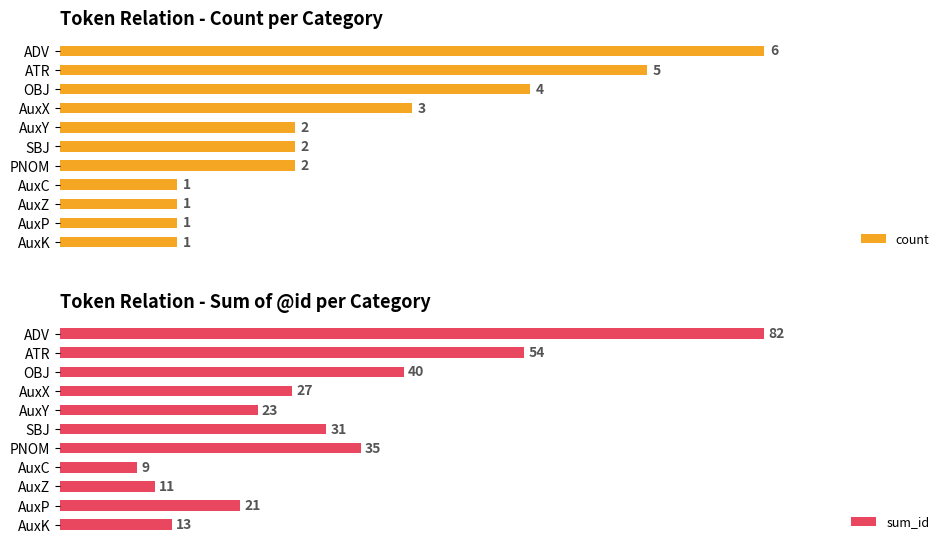

Where is count nearest to the value 3?

AuxX